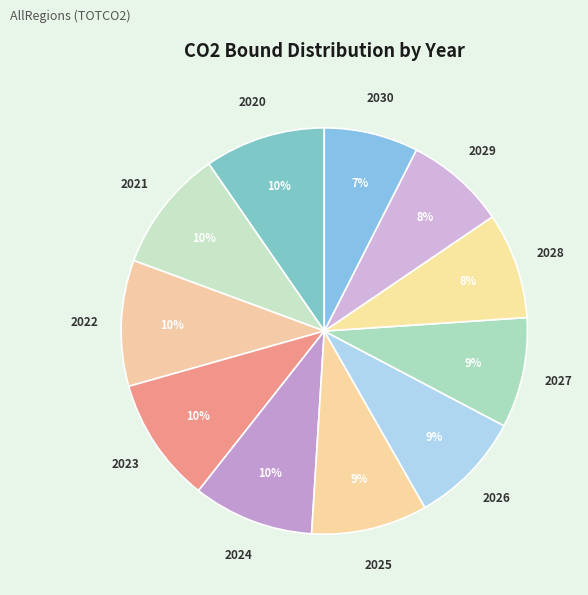

What is the ratio of the value at 2025 to the value at 2021?

0.9